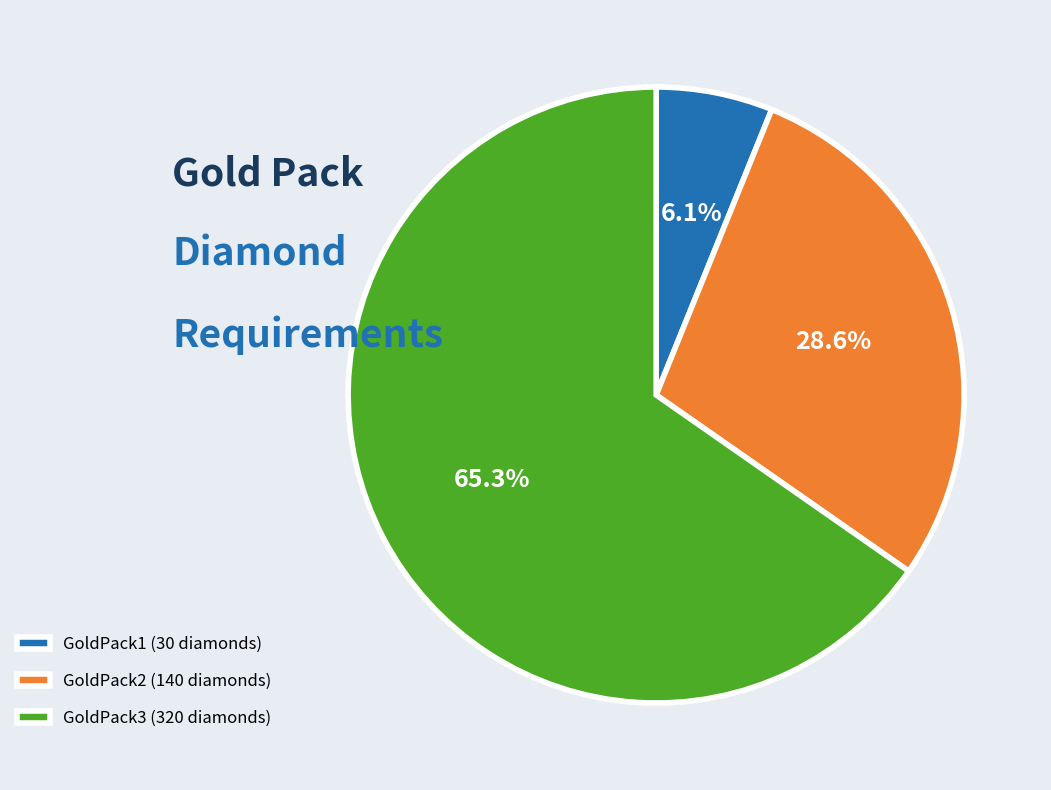

The GoldPack3 slice represents 65% of the pie. True or false?

True